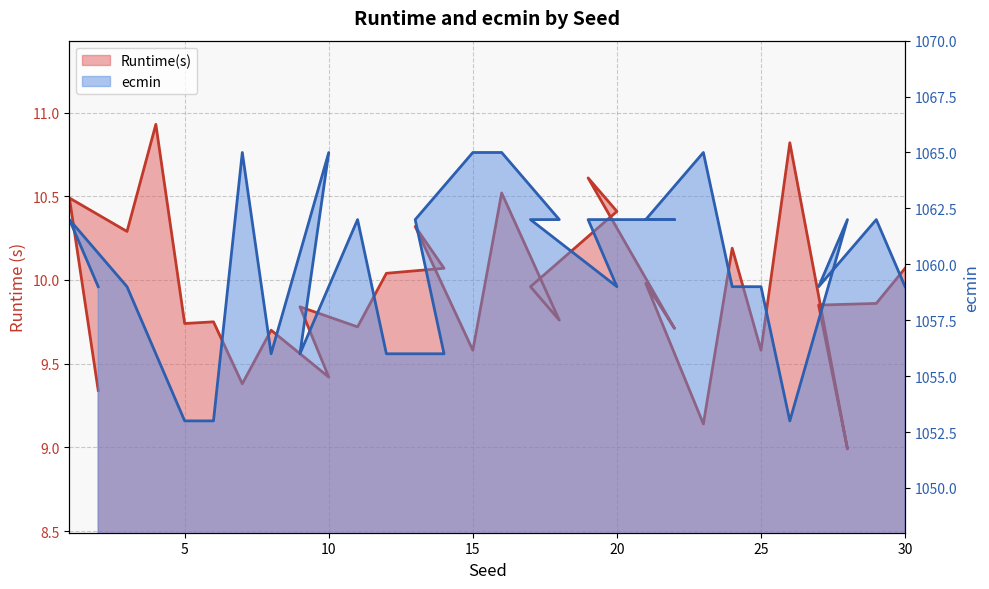

Between 16 and 28, which is larger?

16